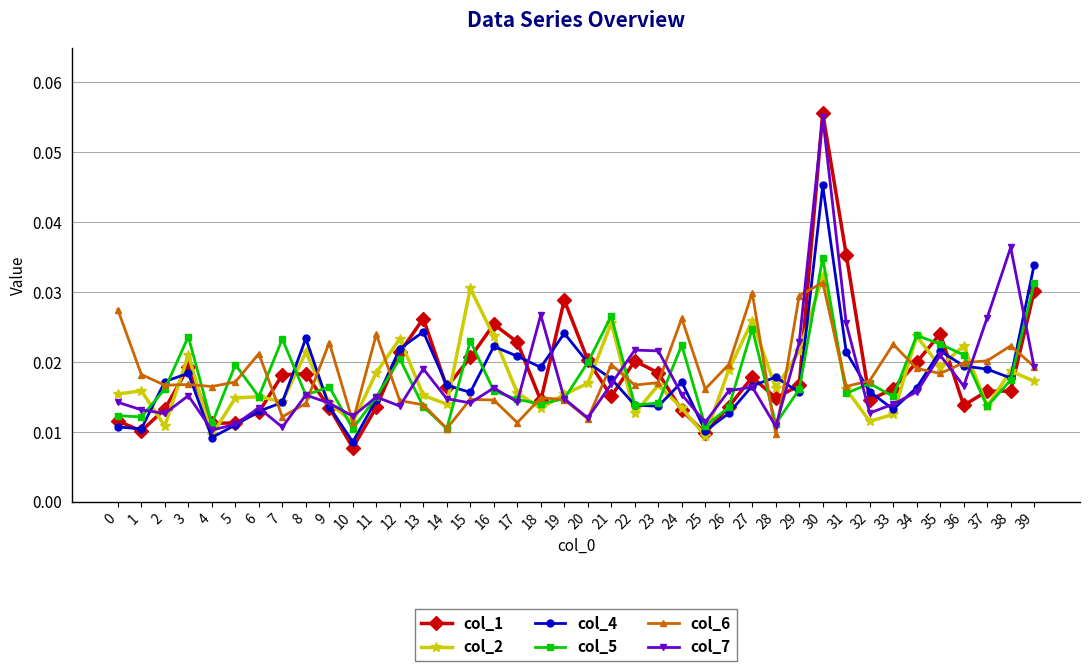

Count the col_6 values in the range 0 to 1.

40